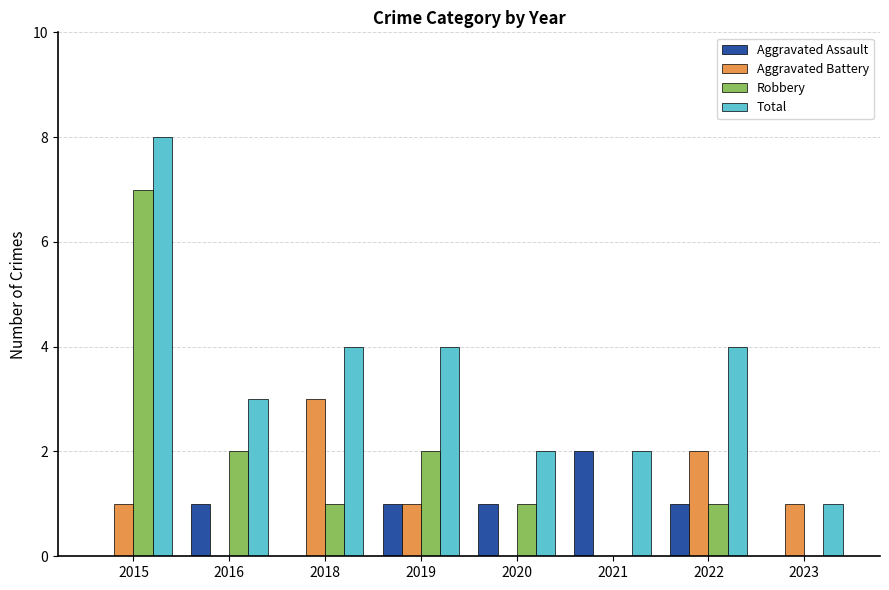

Between 2018 and 2020, which series saw the biggest shift?

Aggravated Battery